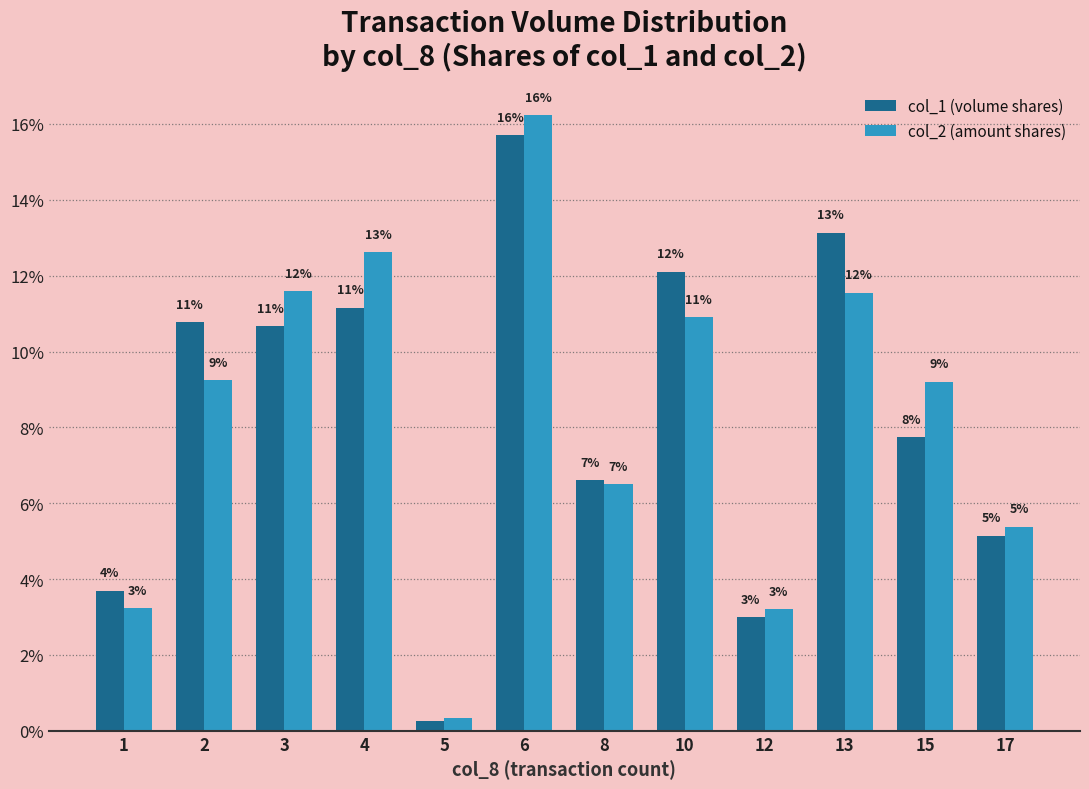

Which series changed the most between 8 and 13?

col_1 (volume shares)